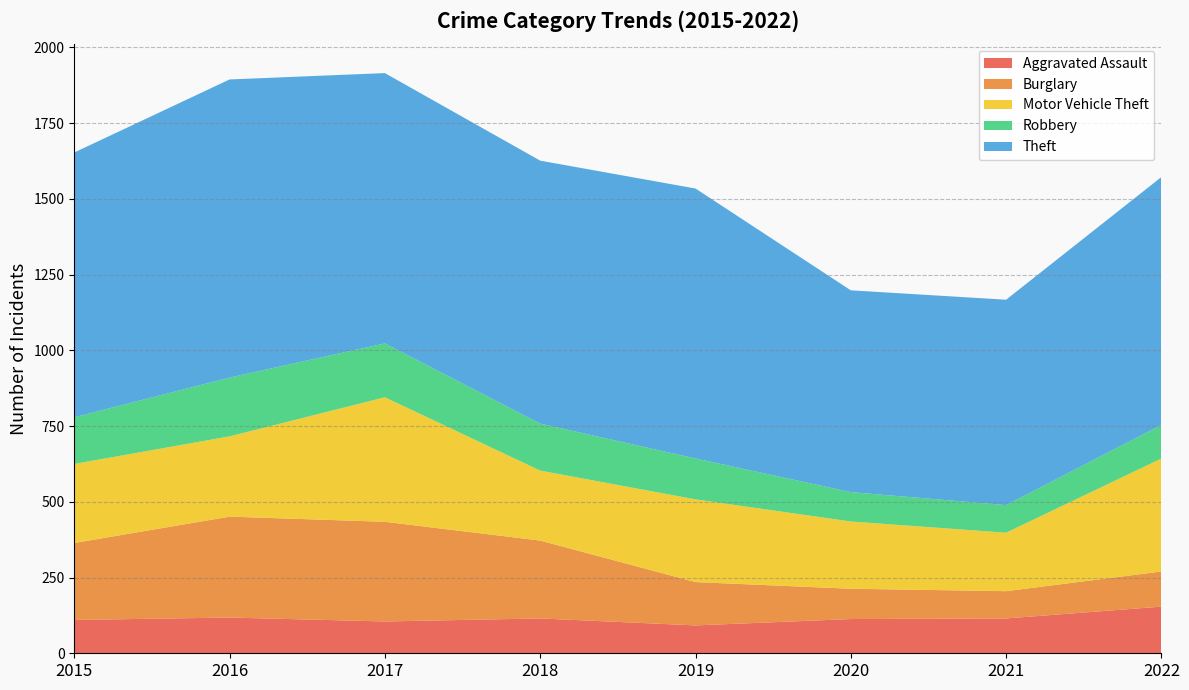

Reading left to right, list all the values displayed in this chart.

Aggravated Assault: 2015=110	2016=118	2017=105	2018=115	2019=92	2020=113	2021=115	2022=154
Burglary: 2015=254	2016=333	2017=329	2018=257	2019=143	2020=100	2021=90	2022=116
Motor Vehicle Theft: 2015=261	2016=265	2017=411	2018=231	2019=273	2020=222	2021=193	2022=373
Robbery: 2015=154	2016=194	2017=178	2018=155	2019=135	2020=97	2021=91	2022=111
Theft: 2015=874	2016=984	2017=892	2018=868	2019=891	2020=666	2021=678	2022=818